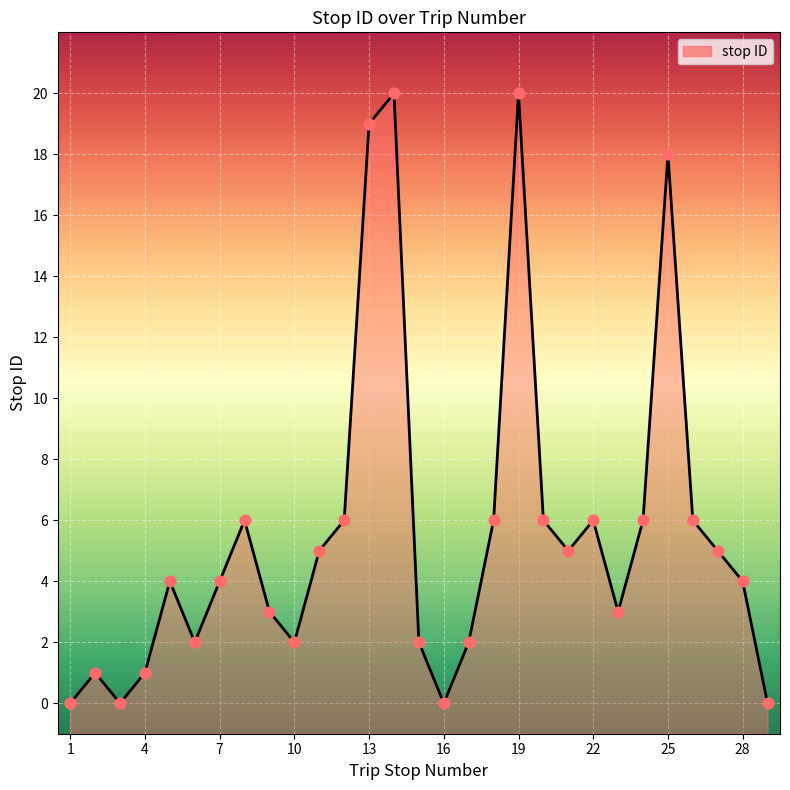

Which has a higher value, 1 or 10?

10